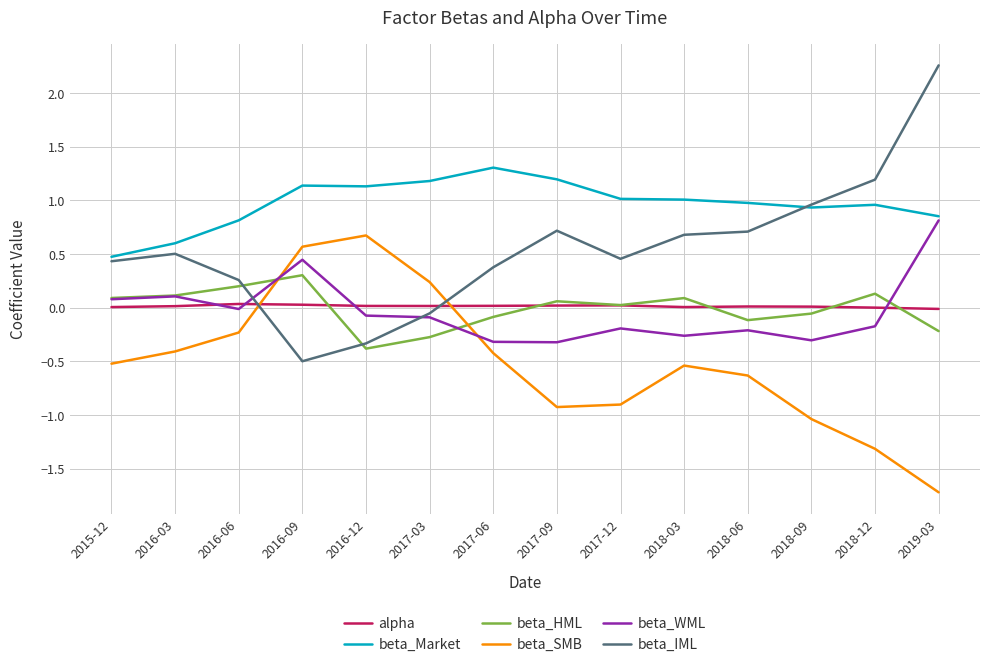

At which category does beta_IML reach its first local peak?

2016-03